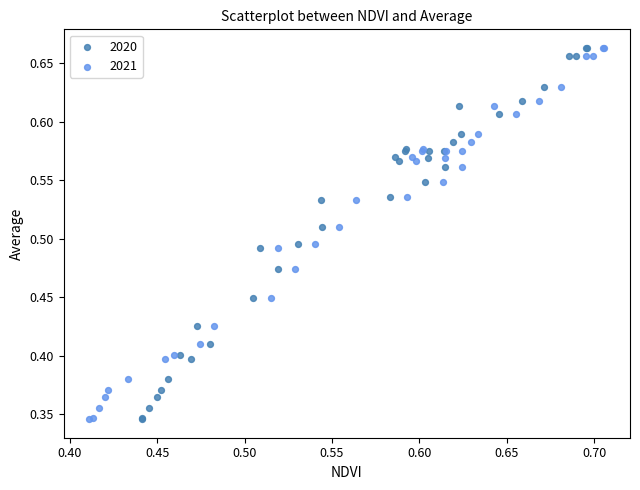

What are all the series names shown in the legend?

2020, 2021